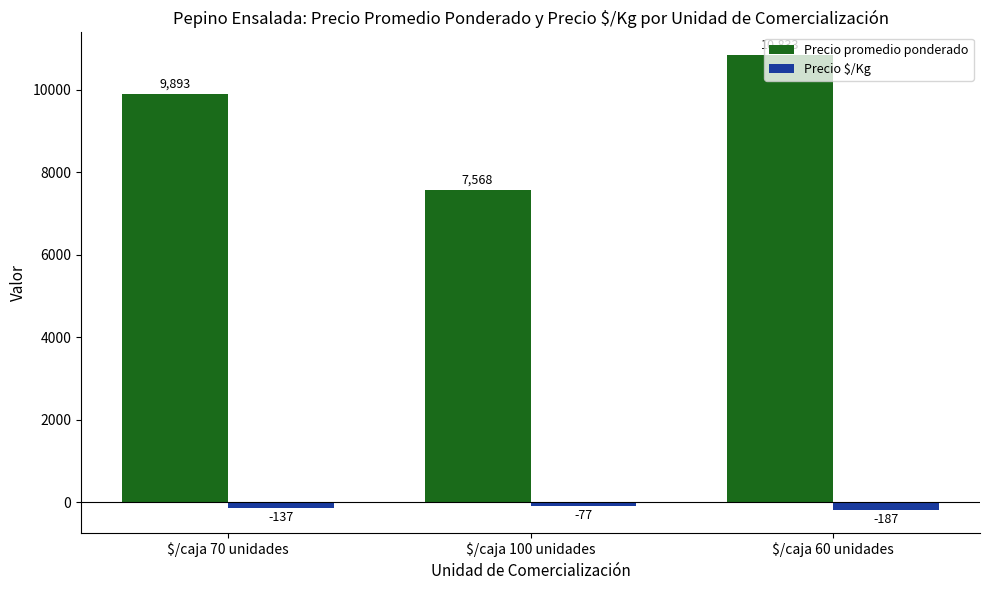

At $/caja 60 unidades, list the series in order from smallest to largest.

Precio $/Kg, Precio promedio ponderado